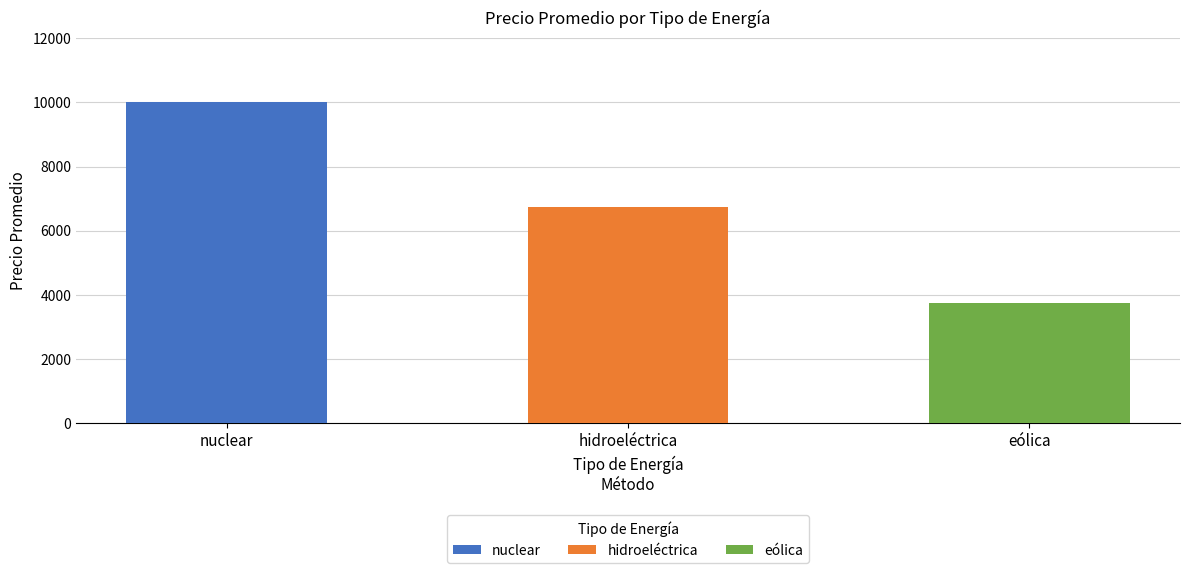

What is the value of the 3rd bar from the left?

3750